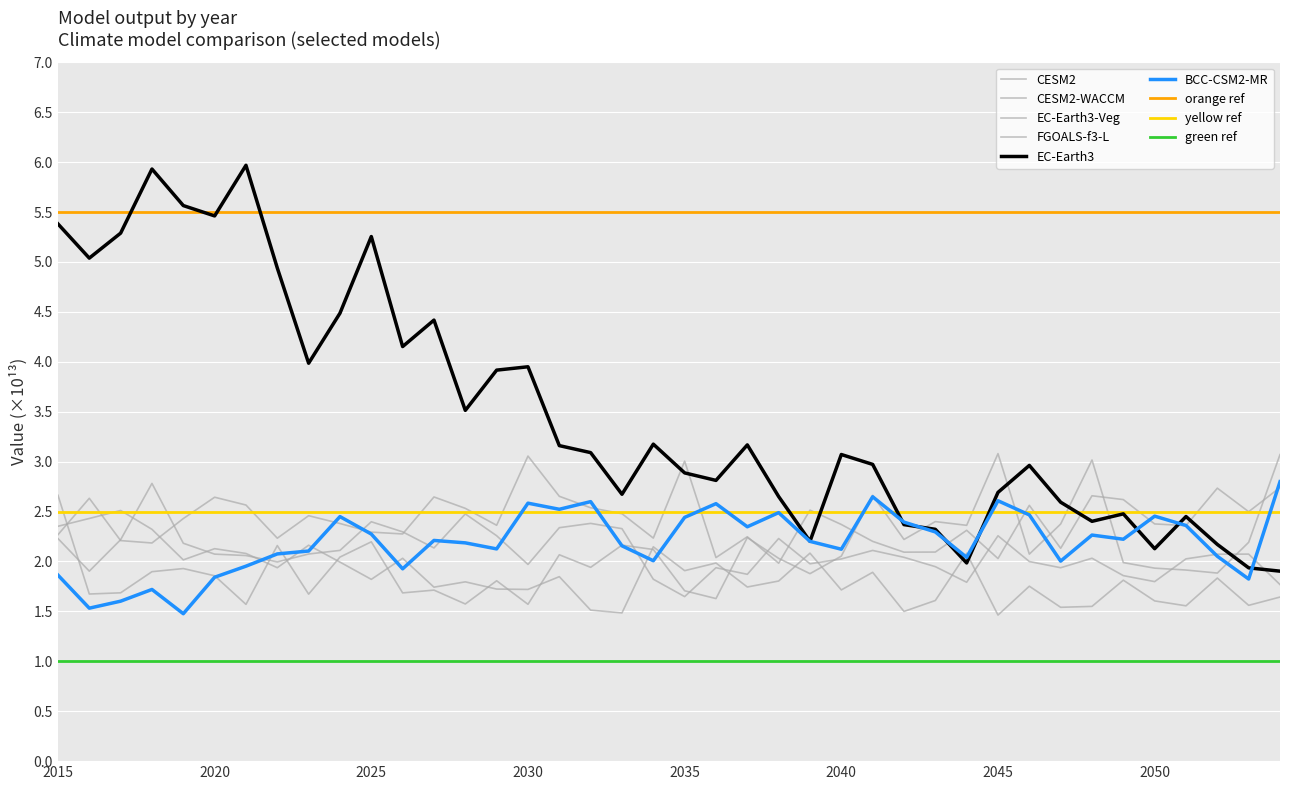

Reading left to right, what are all the values shown in this chart?

BCC-CSM2-MR: 2015=1.9	2016=1.5	2017=1.6	2018=1.7	2019=1.5	2020=1.8	2021=2.0	2022=2.1	2023=2.1	2024=2.4	2025=2.3	2026=1.9	2027=2.2	2028=2.2	2029=2.1	2030=2.6	2031=2.5	2032=2.6	2033=2.2	2034=2.0	2035=2.4	2036=2.6	2037=2.3	2038=2.5	2039=2.2	2040=2.1	2041=2.6	2042=2.4	2043=2.3	2044=2.0	2045=2.6	2046=2.5	2047=2.0	2048=2.3	2049=2.2	2050=2.5	2051=2.4	2052=2.1	2053=1.8	2054=2.8
CESM2: 2015=2.4	2016=2.4	2017=2.5	2018=2.3	2019=2.0	2020=2.1	2021=2.1	2022=1.9	2023=2.2	2024=2.0	2025=1.8	2026=2.0	2027=1.7	2028=1.8	2029=1.7	2030=1.7	2031=1.8	2032=1.5	2033=1.5	2034=2.1	2035=1.9	2036=2.0	2037=1.7	2038=1.8	2039=2.1	2040=1.7	2041=1.9	2042=1.5	2043=1.6	2044=2.1	2045=1.5	2046=1.8	2047=1.5	2048=1.6	2049=1.8	2050=1.6	2051=1.6	2052=1.8	2053=1.6	2054=1.6
CESM2-WACCM: 2015=2.2	2016=1.9	2017=2.2	2018=2.8	2019=2.2	2020=2.1	2021=2.1	2022=2.0	2023=2.1	2024=2.1	2025=2.4	2026=2.3	2027=2.1	2028=2.5	2029=2.3	2030=2.0	2031=2.3	2032=2.4	2033=2.3	2034=1.8	2035=1.6	2036=1.9	2037=1.9	2038=2.2	2039=2.0	2040=2.0	2041=2.1	2042=2.0	2043=1.9	2044=1.8	2045=2.3	2046=2.0	2047=1.9	2048=2.0	2049=1.9	2050=1.8	2051=2.0	2052=2.1	2053=2.1	2054=1.8
EC-Earth3: 2015=5.4	2016=5.0	2017=5.3	2018=5.9	2019=5.6	2020=5.5	2021=6.0	2022=4.9	2023=4.0	2024=4.5	2025=5.3	2026=4.2	2027=4.4	2028=3.5	2029=3.9	2030=4.0	2031=3.2	2032=3.1	2033=2.7	2034=3.2	2035=2.9	2036=2.8	2037=3.2	2038=2.7	2039=2.2	2040=3.1	2041=3.0	2042=2.4	2043=2.3	2044=2.0	2045=2.7	2046=3.0	2047=2.6	2048=2.4	2049=2.5	2050=2.1	2051=2.5	2052=2.2	2053=1.9	2054=1.9
EC-Earth3-Veg: 2015=2.3	2016=2.6	2017=2.2	2018=2.2	2019=2.4	2020=2.6	2021=2.6	2022=2.2	2023=2.5	2024=2.4	2025=2.3	2026=2.3	2027=2.6	2028=2.5	2029=2.4	2030=3.1	2031=2.7	2032=2.5	2033=2.5	2034=2.2	2035=3.0	2036=2.0	2037=2.2	2038=2.0	2039=2.5	2040=2.4	2041=2.2	2042=2.1	2043=2.1	2044=2.3	2045=2.0	2046=2.6	2047=2.1	2048=2.7	2049=2.6	2050=2.4	2051=2.4	2052=2.7	2053=2.5	2054=2.7
FGOALS-f3-L: 2015=2.7	2016=1.7	2017=1.7	2018=1.9	2019=1.9	2020=1.9	2021=1.6	2022=2.2	2023=1.7	2024=2.0	2025=2.2	2026=1.7	2027=1.7	2028=1.6	2029=1.8	2030=1.6	2031=2.1	2032=1.9	2033=2.2	2034=2.1	2035=1.7	2036=1.6	2037=2.2	2038=2.0	2039=1.9	2040=2.1	2041=2.7	2042=2.2	2043=2.4	2044=2.4	2045=3.1	2046=2.1	2047=2.4	2048=3.0	2049=2.0	2050=1.9	2051=1.9	2052=1.9	2053=2.2	2054=3.1